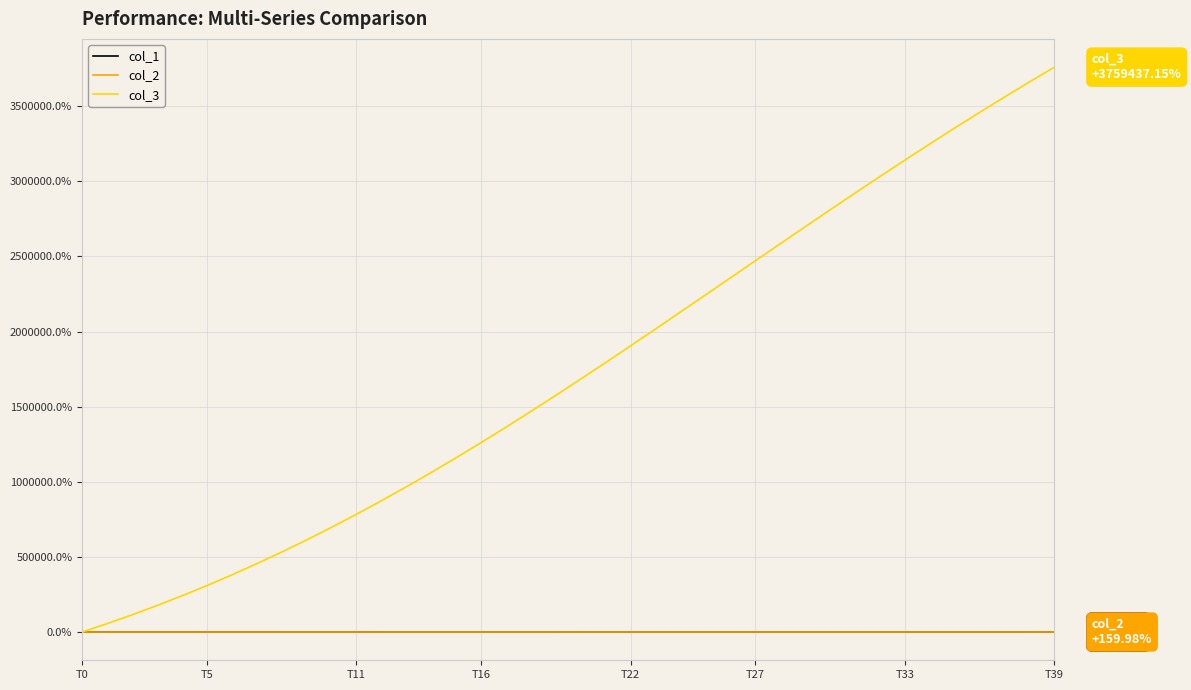

What is the greatest value displayed?

3759437.1